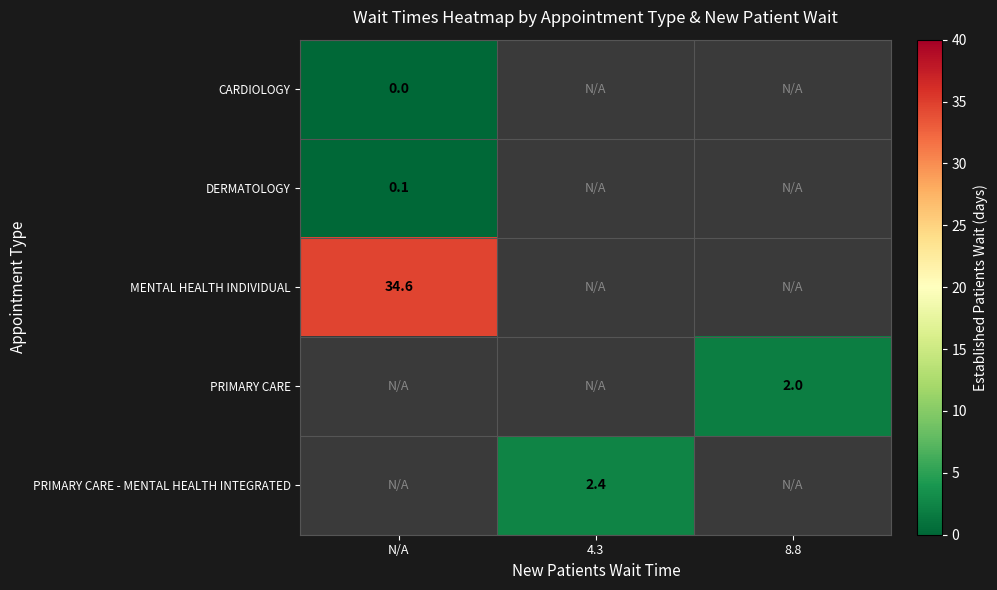

The MENTAL HEALTH INDIVIDUAL series shows 14.2 at N/A. True or false?

False